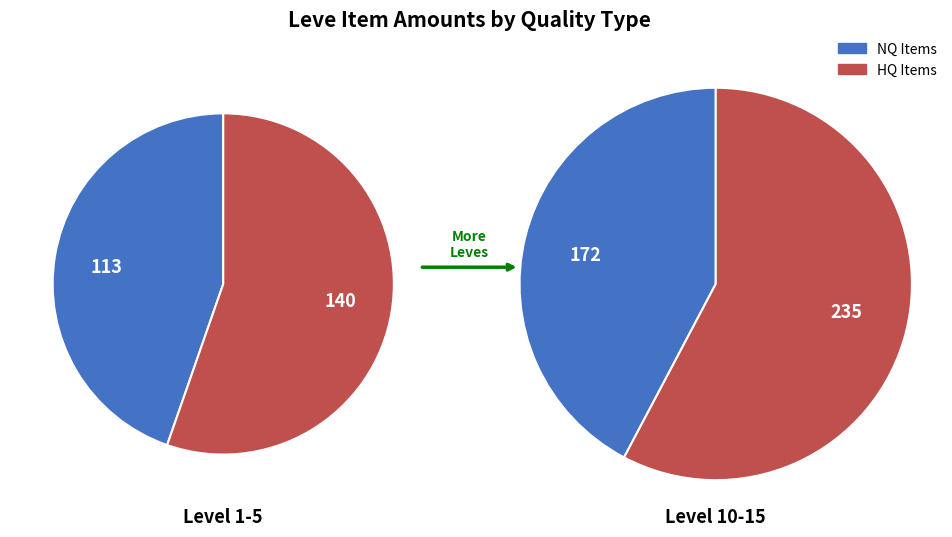

Is it true that Proly Hatchet is 18% of the pie?

False